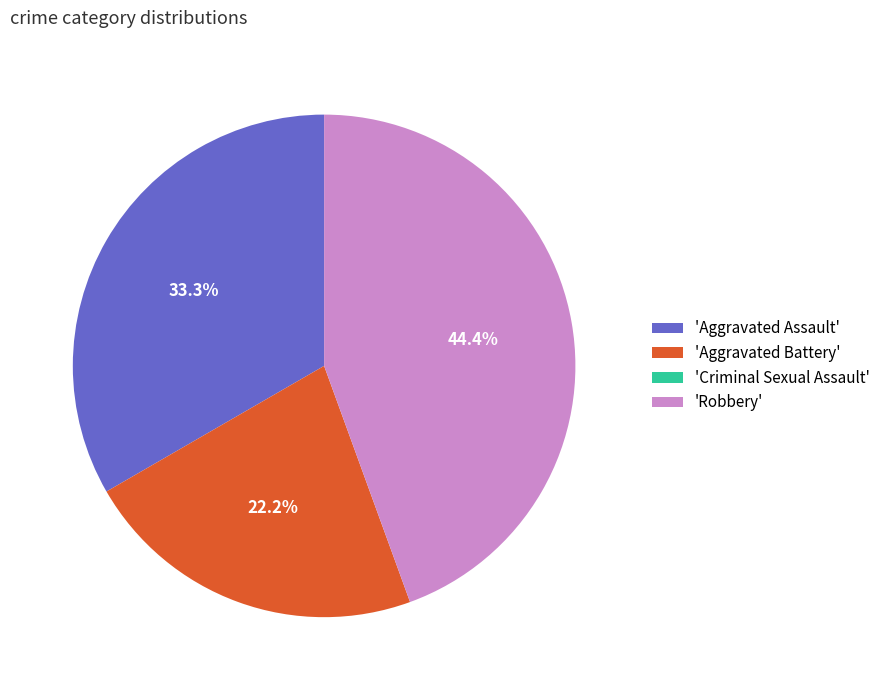

Does 'Aggravated Assault' account for over 50% of the chart?

No